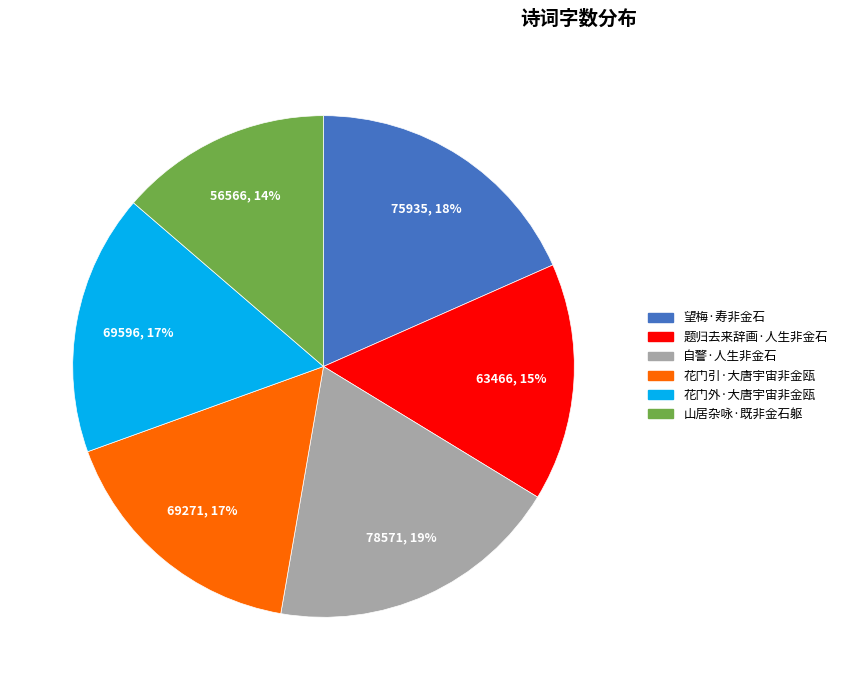

Is there any slice that represents more than half of the pie?

No